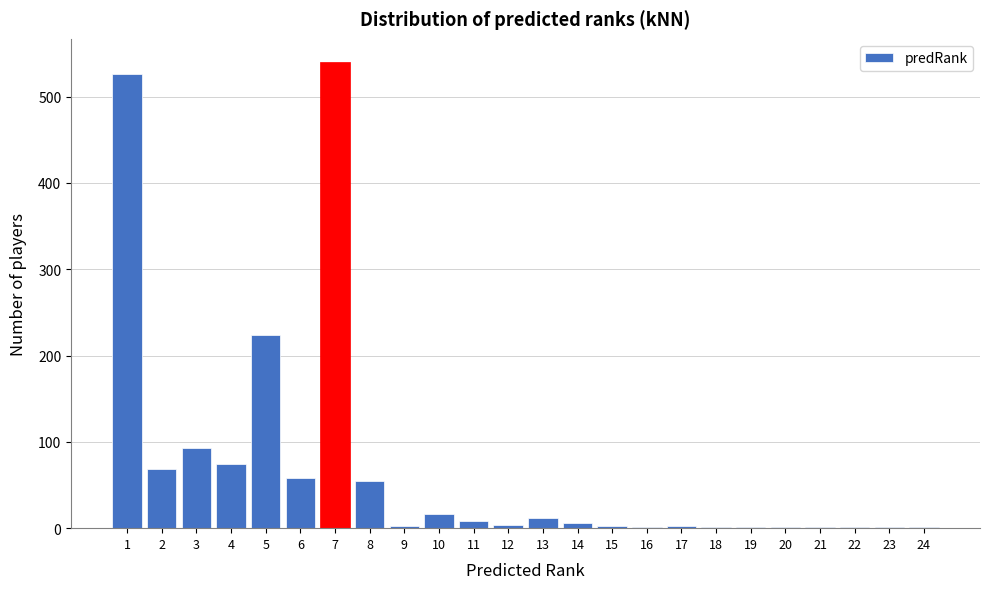

What is the maximum value shown in the chart?

540